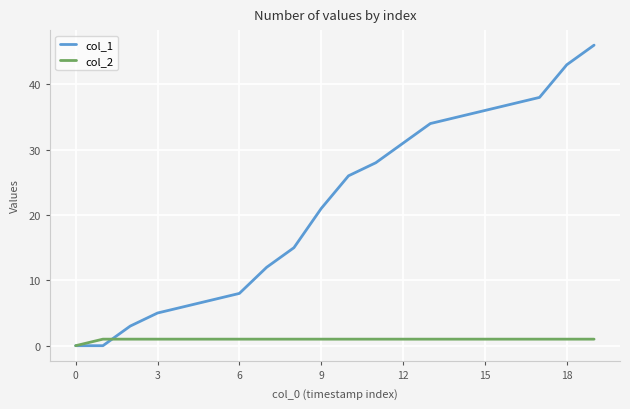

List the series in order of their overall mean, lowest first.

col_2, col_1